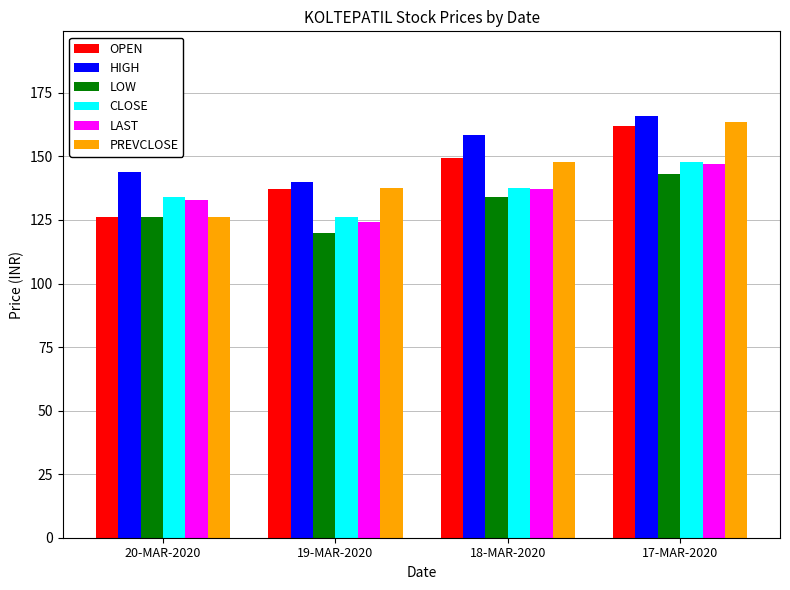

At which category is the sum across all series the highest?

17-MAR-2020